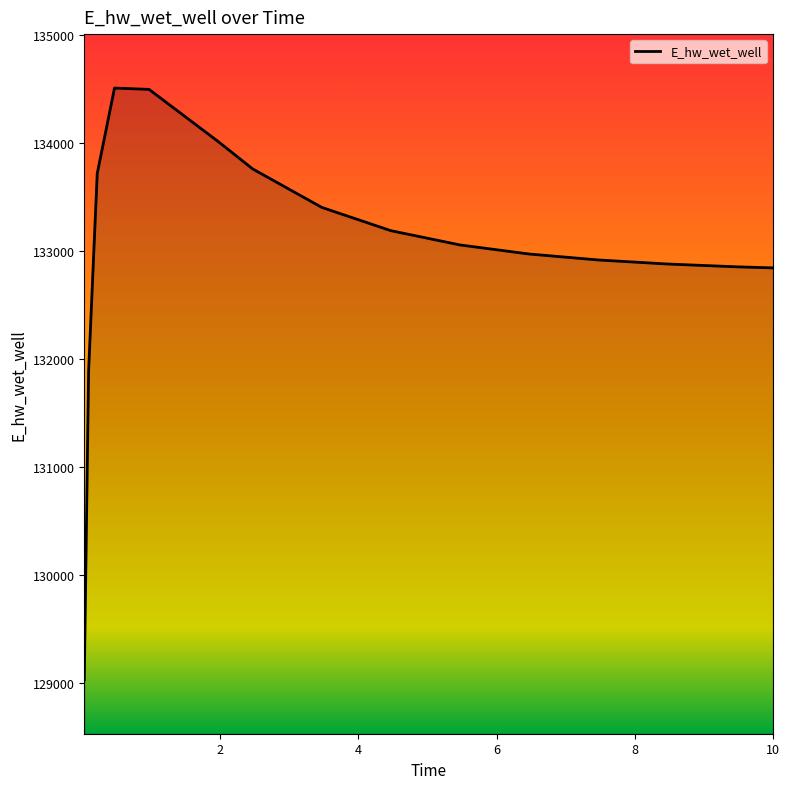

What is the difference between the maximum and minimum values?

5481.9